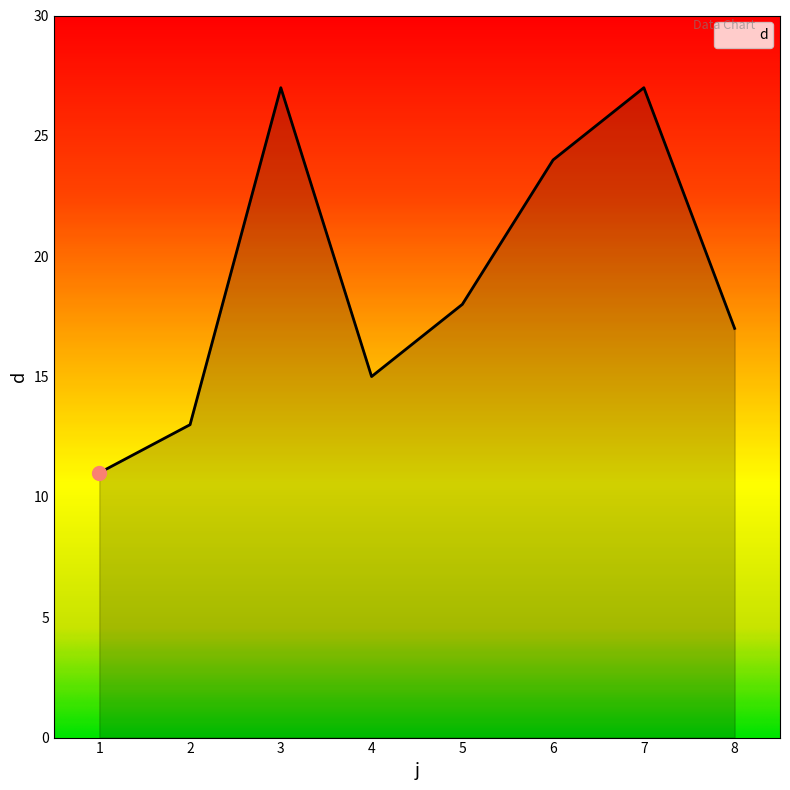

Where is the data nearest to the value 19?

5